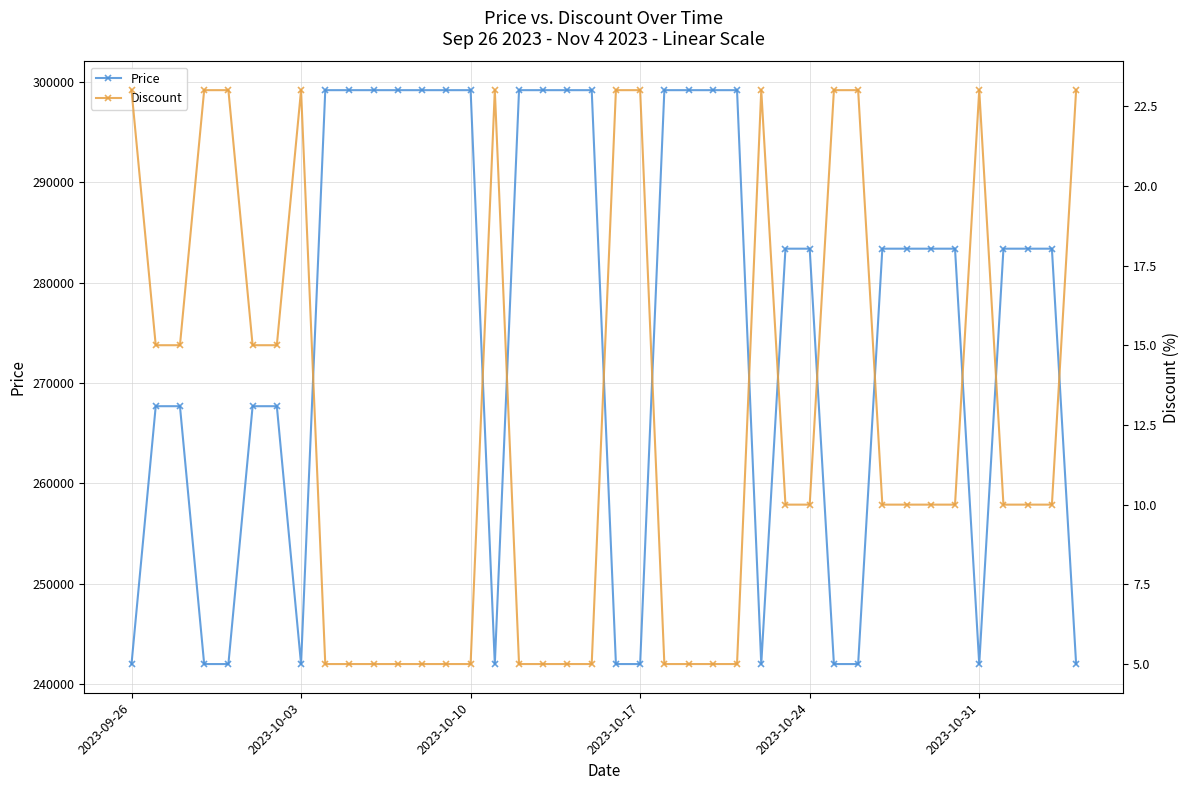

True or false: Price has more than 2 points higher than both neighbors.

False